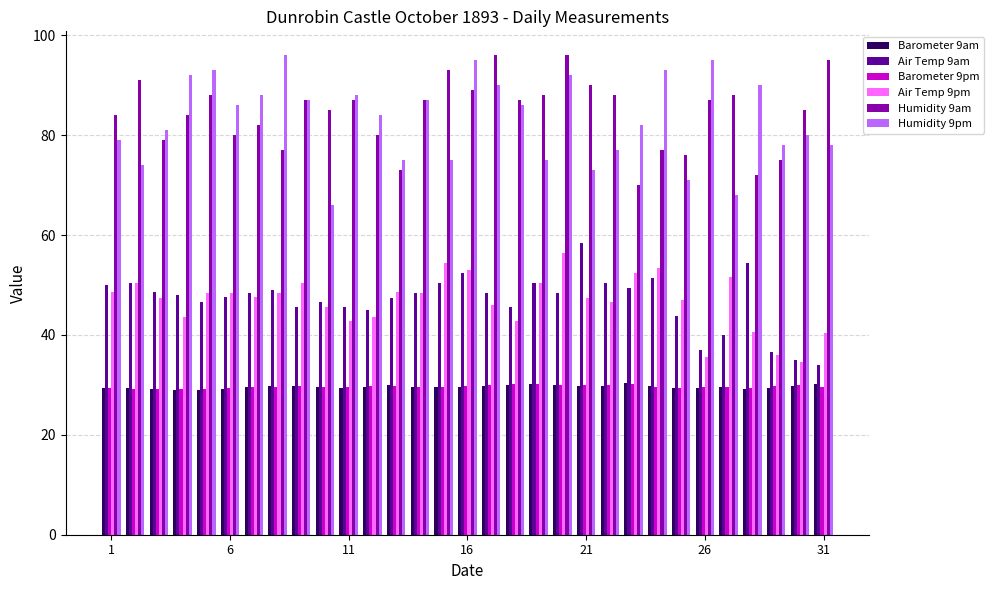

What is the maximum value shown in the chart?

96.0